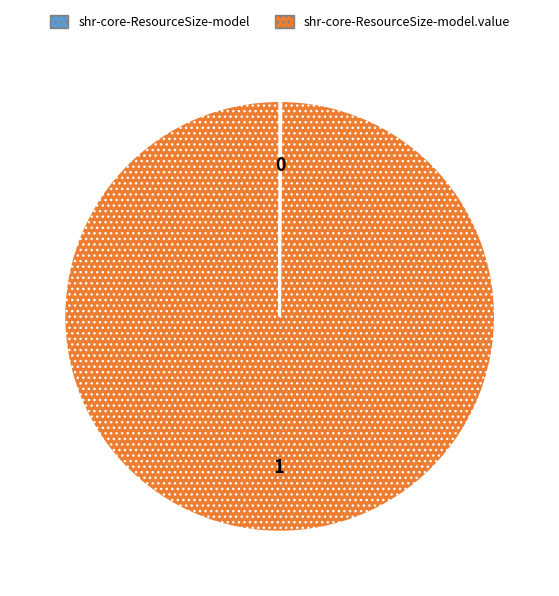

Is there a majority slice in this chart?

Yes